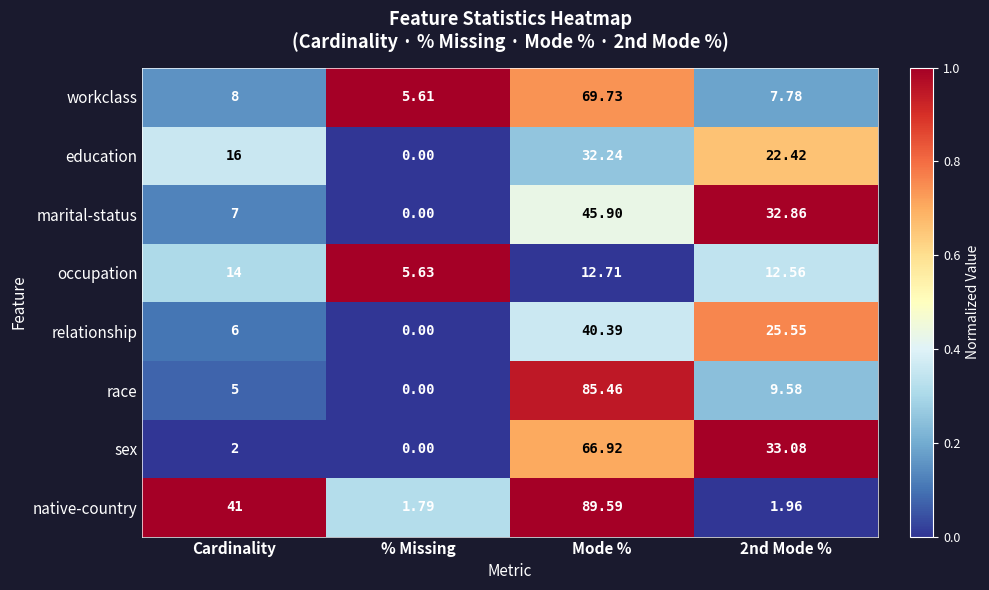

Where does the occupation series first go above 12?

Cardinality